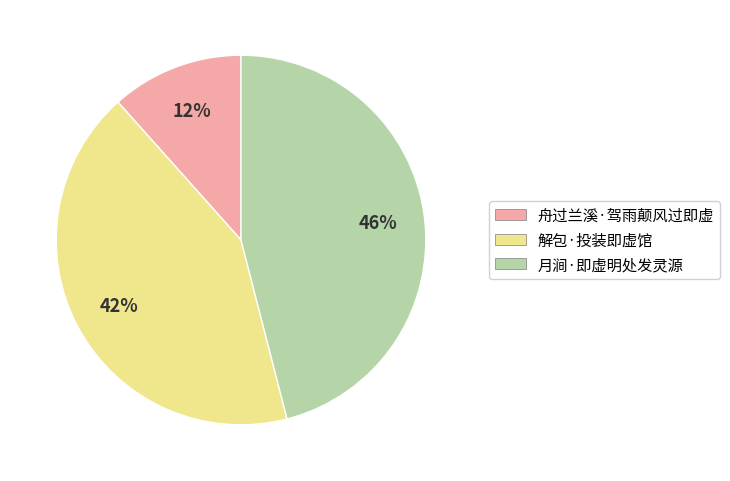

Which slice is the smallest?

舟过兰溪·驾雨颠风过即虚